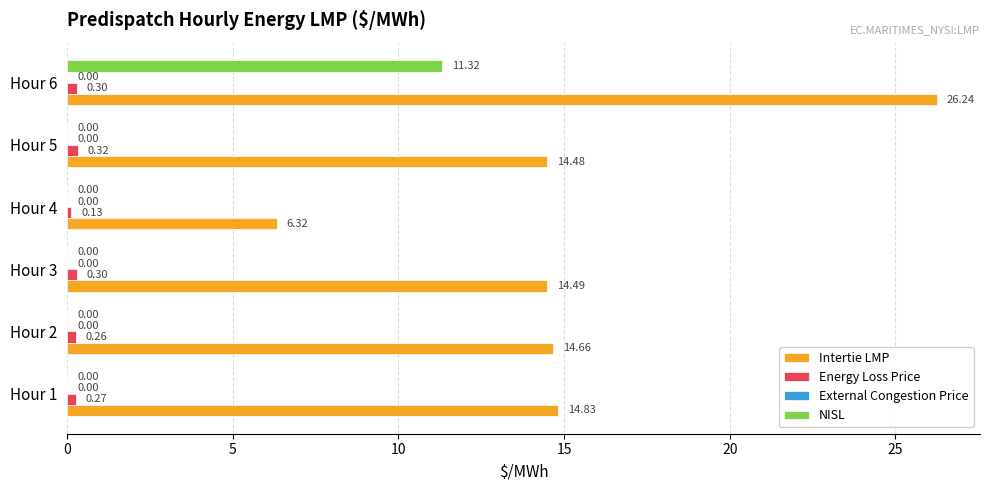

What is the sum of all Energy Loss Price values?

1.6